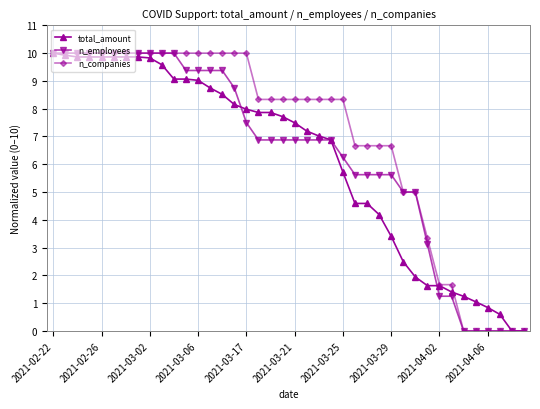

True or false: total_amount and n_employees cross at least once.

True